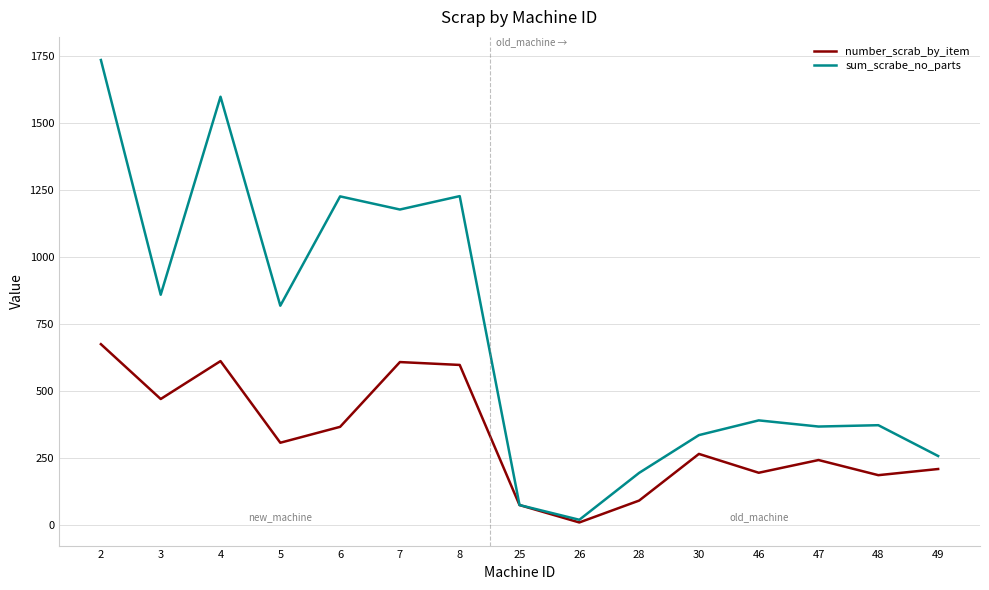

At which category does number_scrab_by_item reach its first local peak?

4